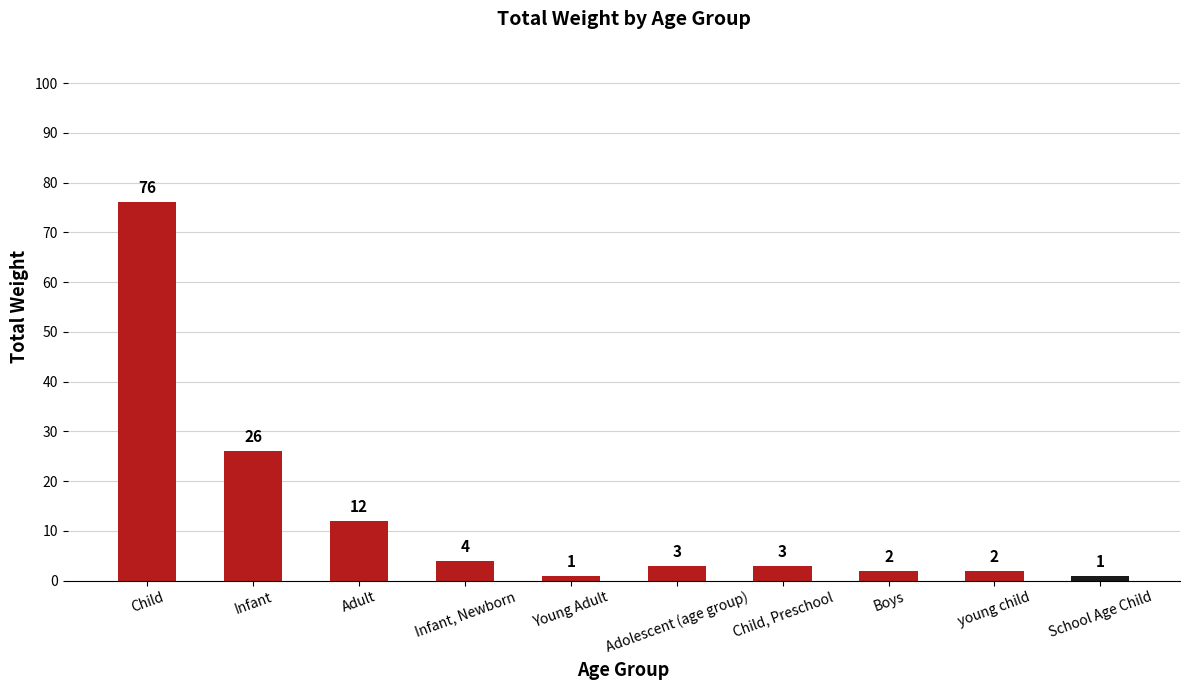

Does the chart contain stacked bars?

No